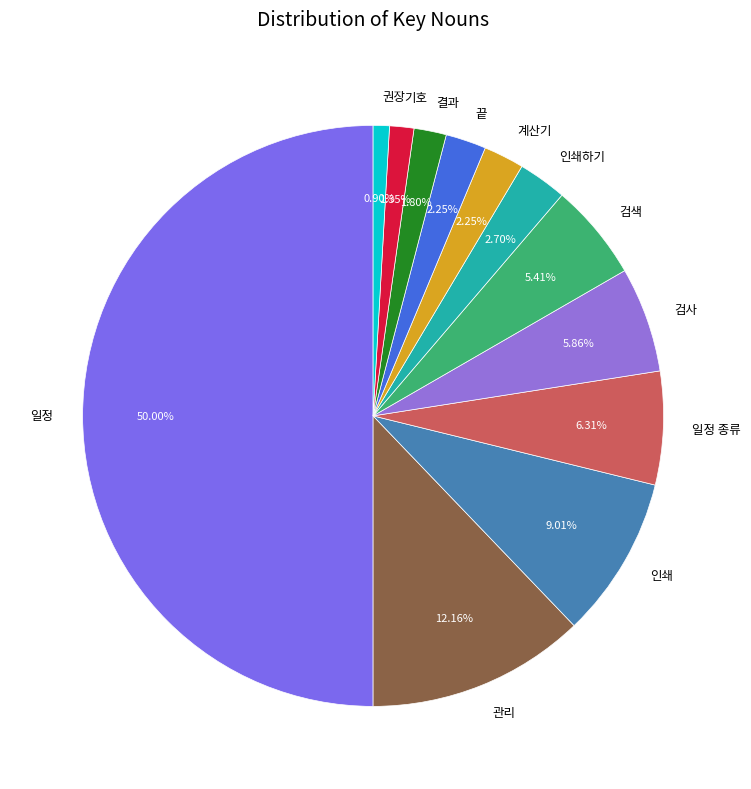

What percentage is the 검색 slice, to the nearest percent?

5%